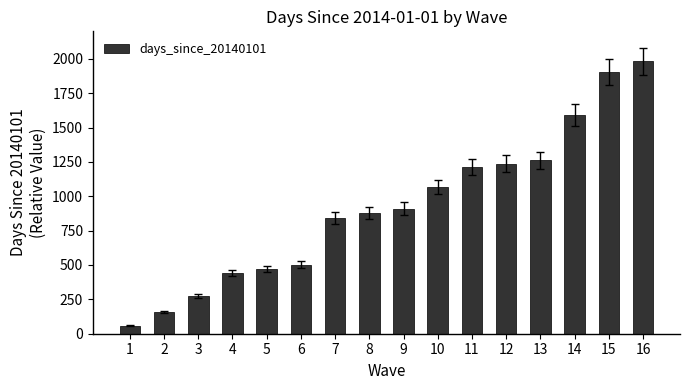

What is the ratio of the value at 2 to the value at 1?

2.7